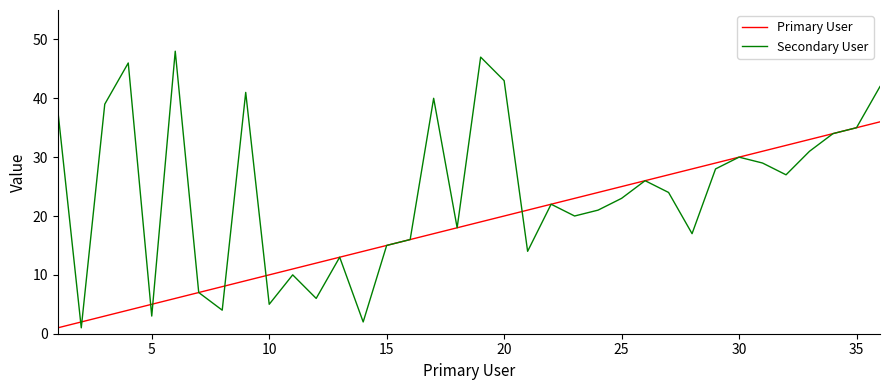

True or false: Secondary User has more than 2 points higher than both neighbors.

True